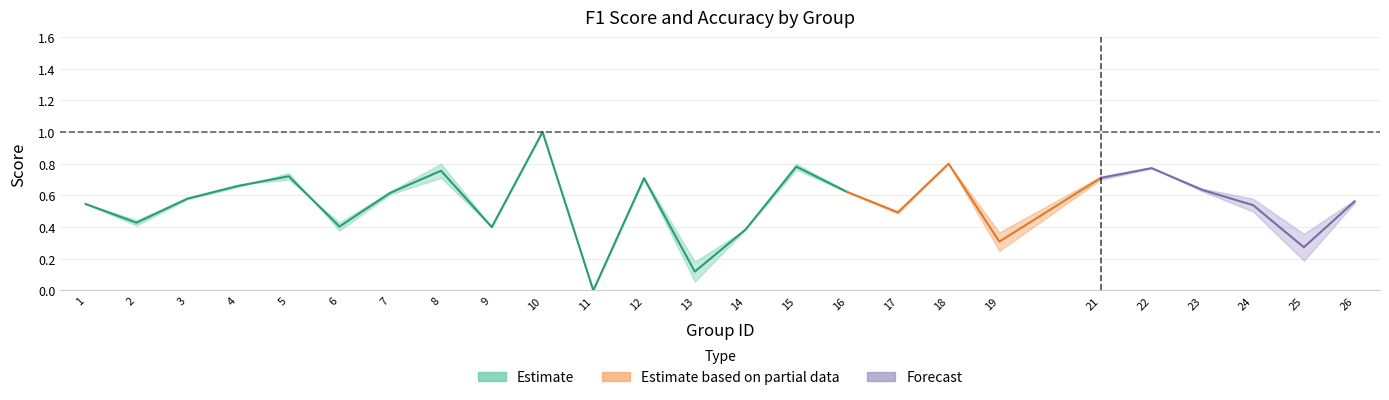

At which category is the sum across all series the highest?

10